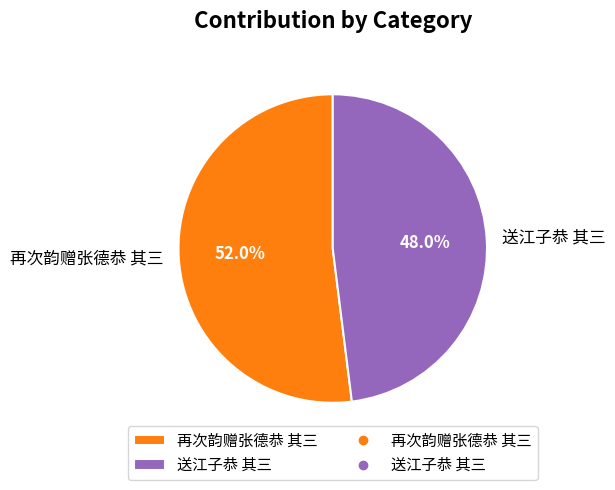

How many slices are in this pie chart?

2